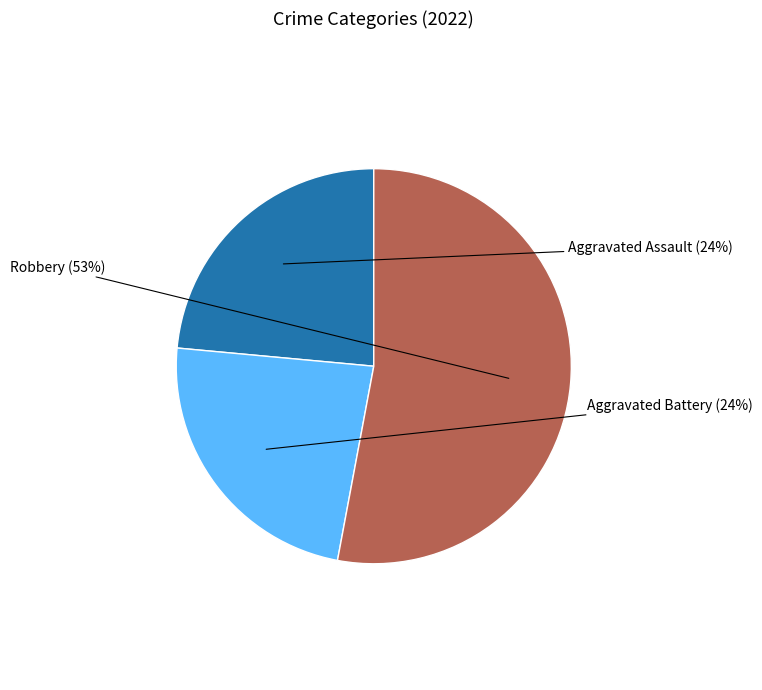

Combined, do Aggravated Assault and Aggravated Battery account for over 50%?

No